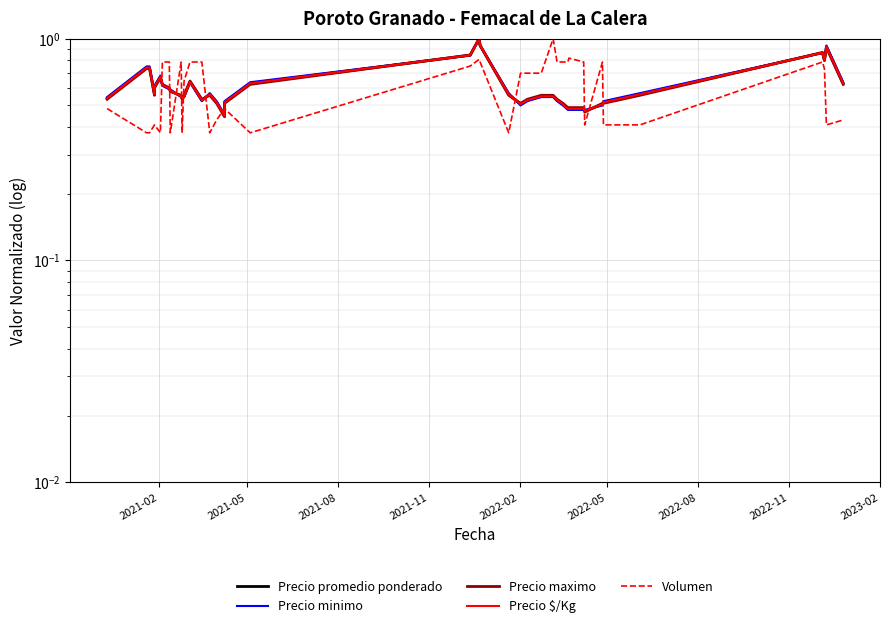

At which label is Volumen closest to 0?

2021-05